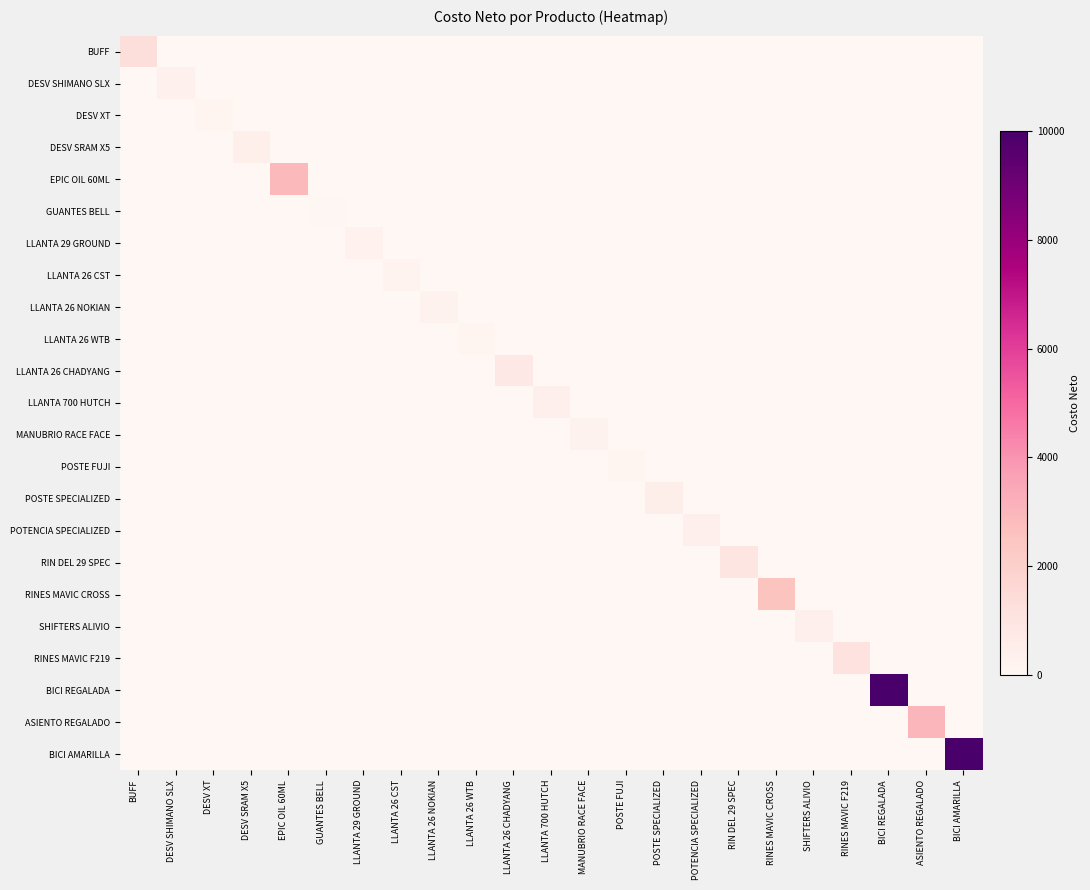

What is the greatest value displayed?

10000.0